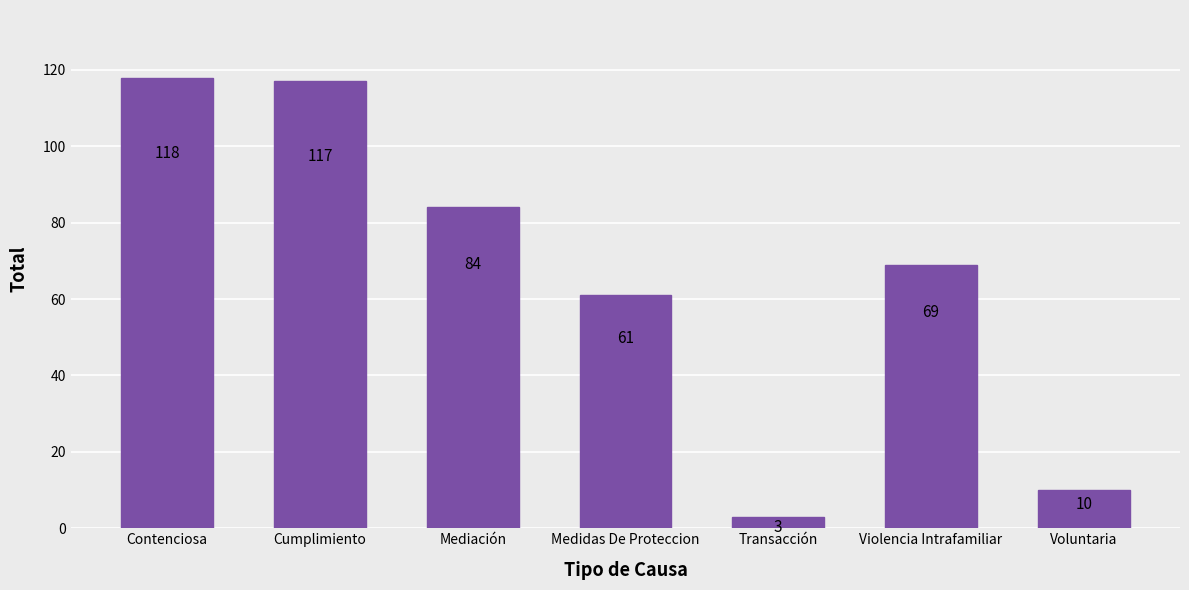

What is the ratio of the value at Medidas De Proteccion to the value at Violencia Intrafamiliar?

0.9